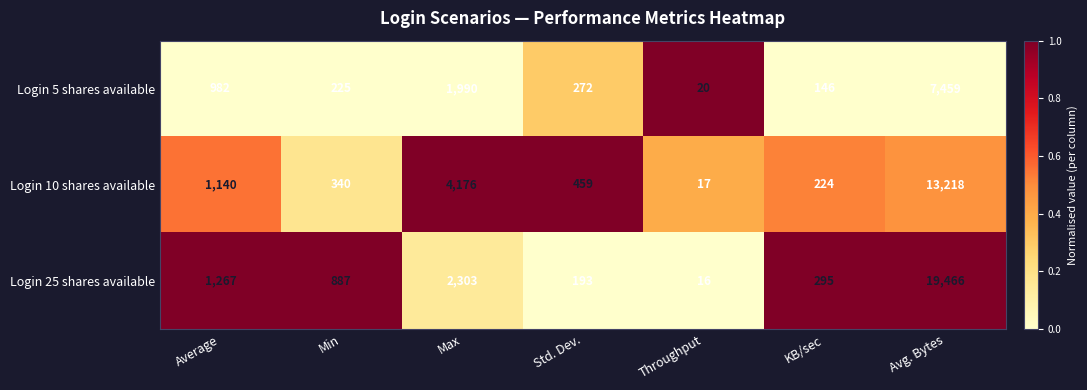

How many distinct data groups are displayed?

3